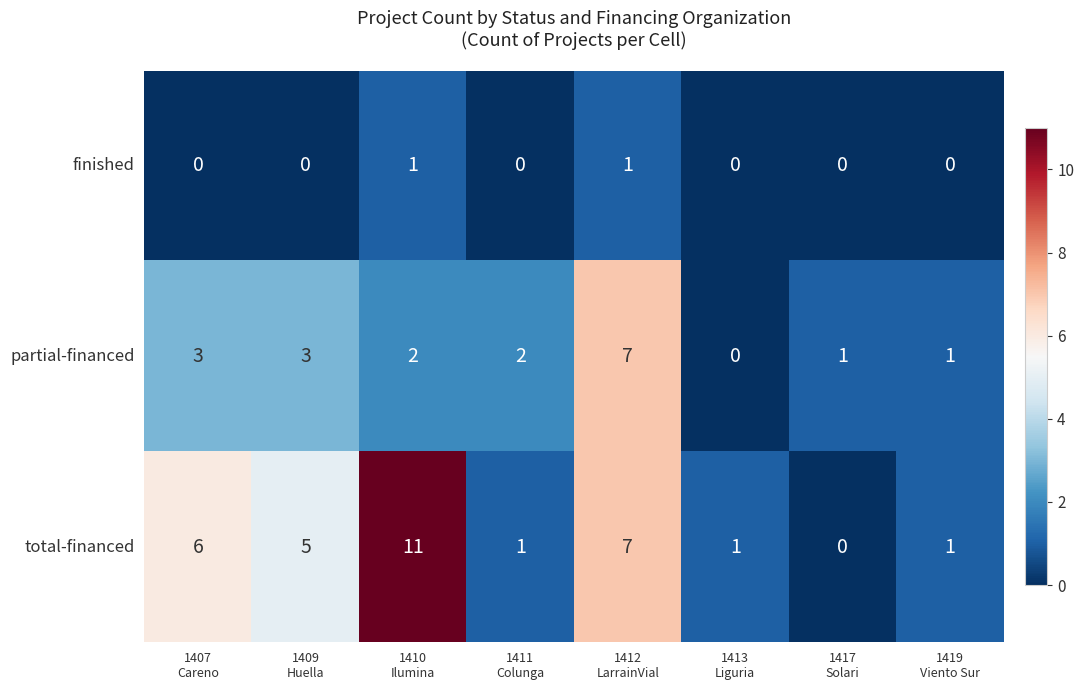

List the series in order of their overall mean, lowest first.

finished, partial-financed, total-financed